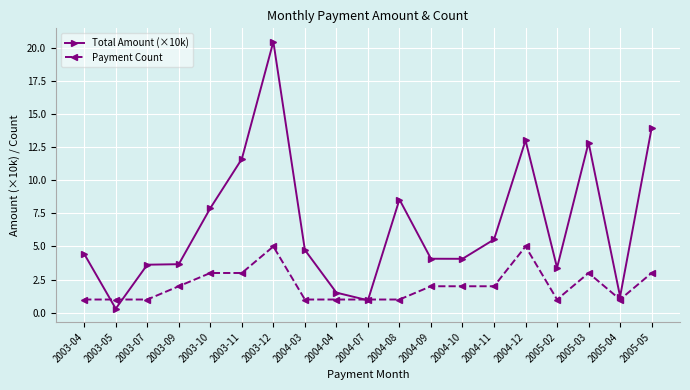

True or false: Total Amount (×10k) has a value of 7.9 at 2004-03.

False